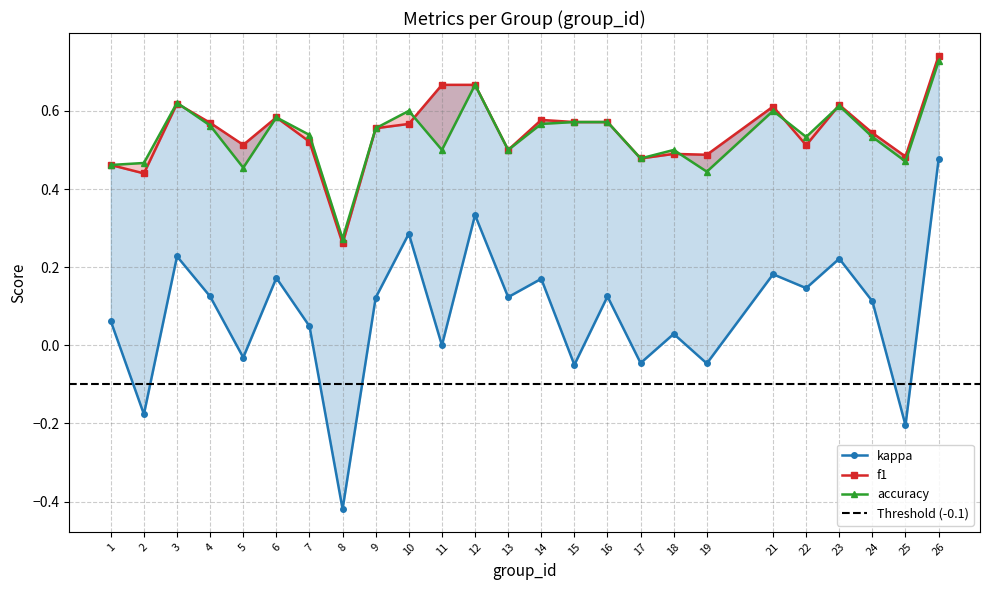

Reading right to left, extract all data points from this chart.

kappa: 26=0.5	25=-0.2	24=0.1	23=0.2	22=0.1	21=0.2	19=-0.0	18=0.0	17=-0.0	16=0.1	15=-0.1	14=0.2	13=0.1	12=0.3	11=0.0	10=0.3	9=0.1	8=-0.4	7=0.0	6=0.2	5=-0.0	4=0.1	3=0.2	2=-0.2	1=0.1
f1: 26=0.7	25=0.5	24=0.5	23=0.6	22=0.5	21=0.6	19=0.5	18=0.5	17=0.5	16=0.6	15=0.6	14=0.6	13=0.5	12=0.7	11=0.7	10=0.6	9=0.6	8=0.3	7=0.5	6=0.6	5=0.5	4=0.6	3=0.6	2=0.4	1=0.5
accuracy: 26=0.7	25=0.5	24=0.5	23=0.6	22=0.5	21=0.6	19=0.4	18=0.5	17=0.5	16=0.6	15=0.6	14=0.6	13=0.5	12=0.7	11=0.5	10=0.6	9=0.6	8=0.3	7=0.5	6=0.6	5=0.5	4=0.6	3=0.6	2=0.5	1=0.5